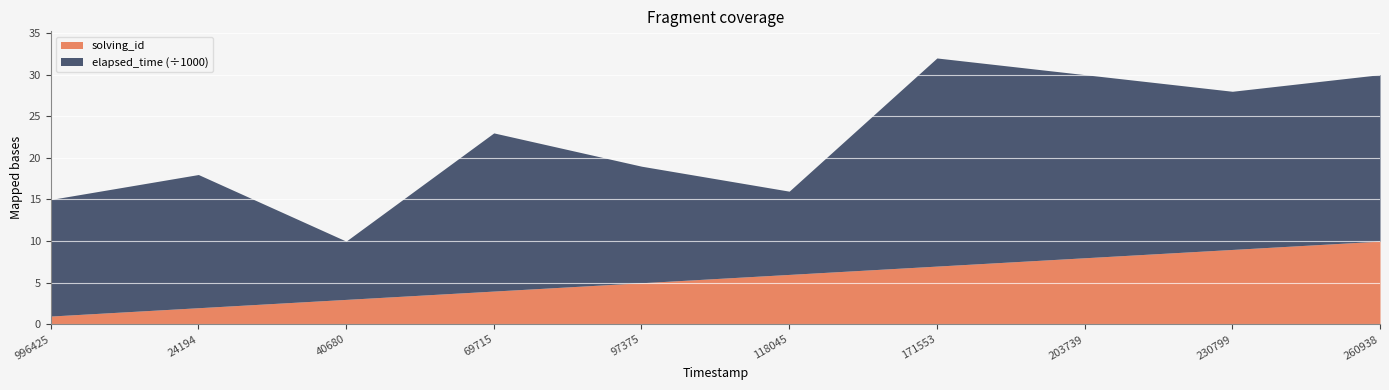

Between 1555756230799 and 1555756097375, which is larger?

1555756230799